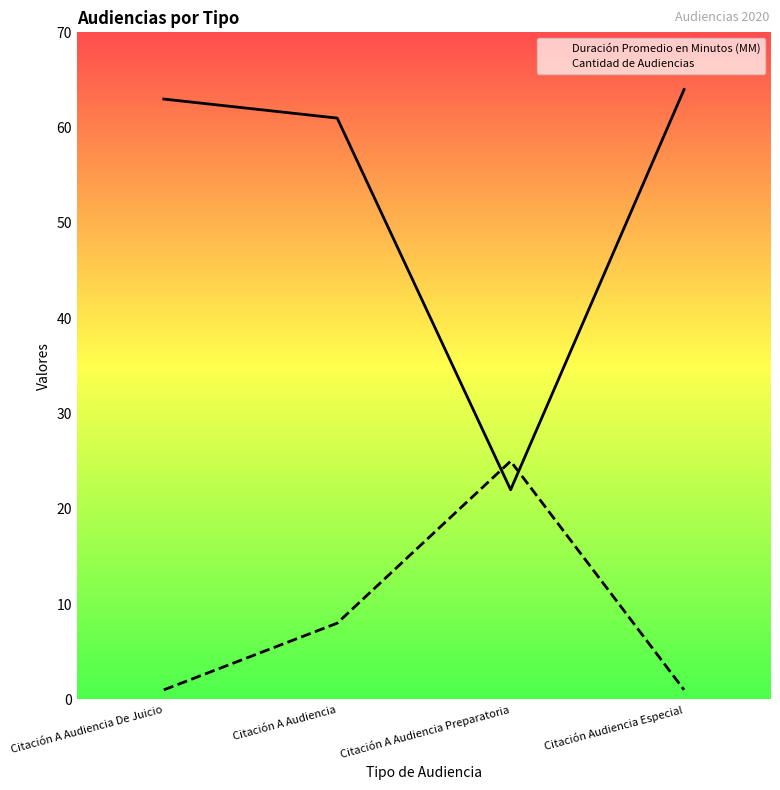

What is the label of the 2nd point from the left?

Citación A Audiencia